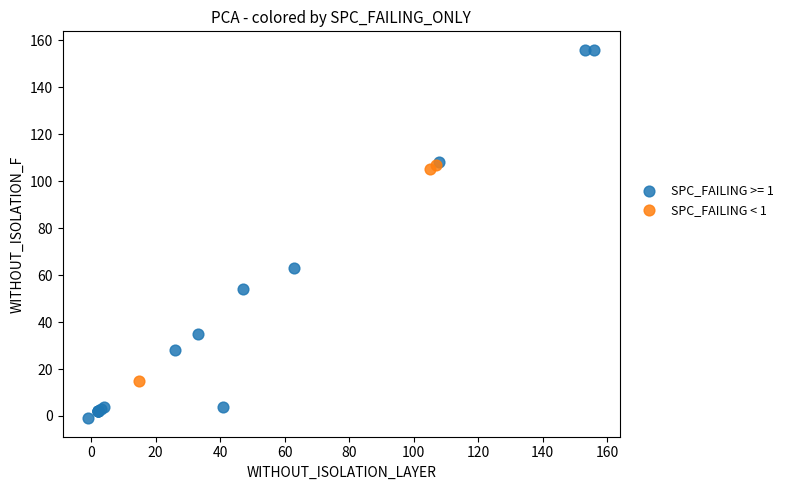

Which series reaches the maximum Y coordinate?

SPC_FAILING >= 1